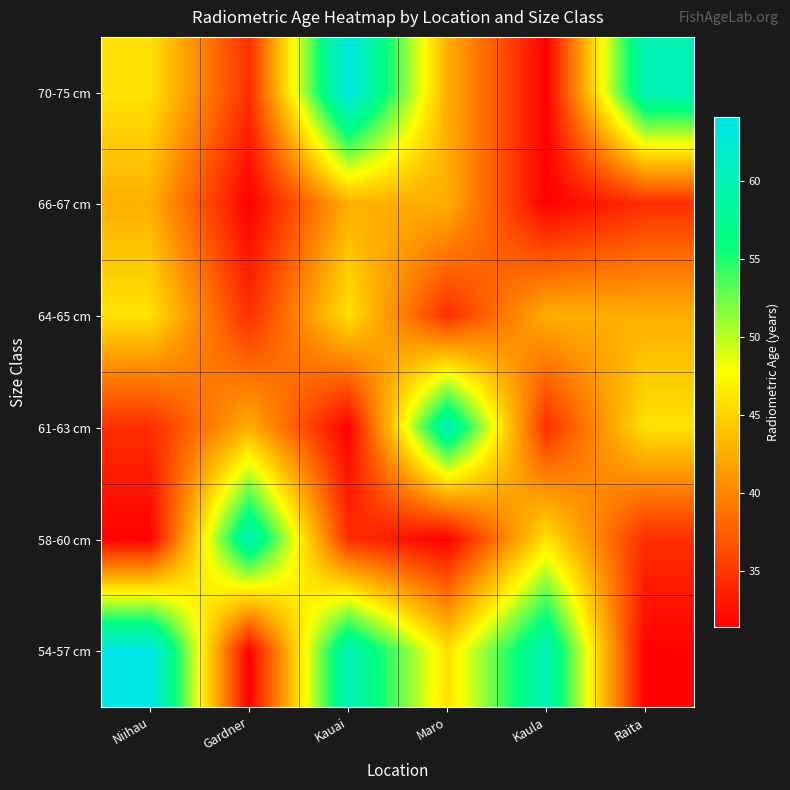

List the series in order of their peak value, highest first.

70-75 cm, 54-57 cm, 61-63 cm, 58-60 cm, 64-65 cm, 66-67 cm